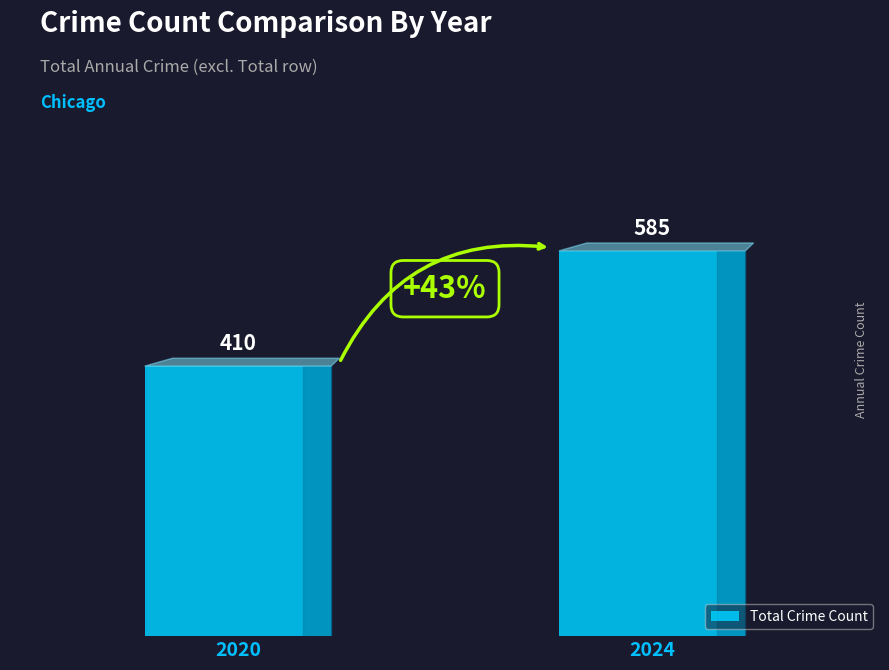

Rank the categories by value from highest to lowest.

2024, 2020